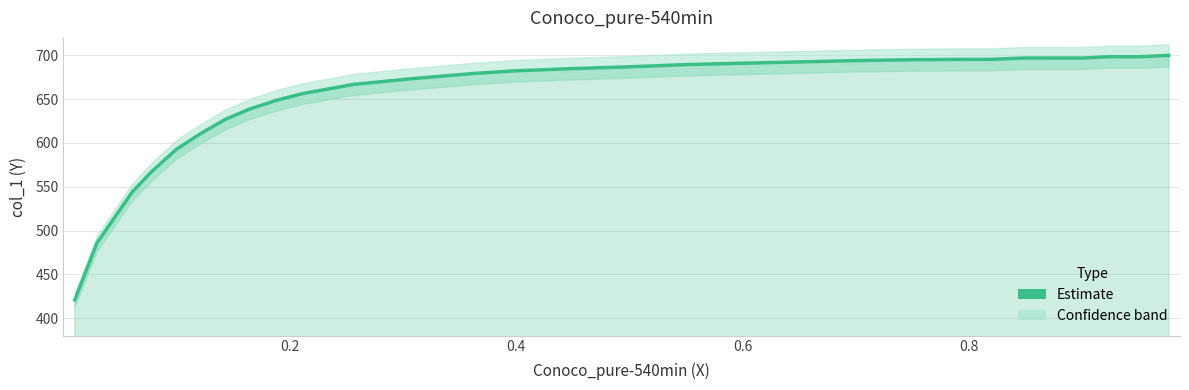

How many points are lower than both their immediate neighbors (excluding endpoints)?

3